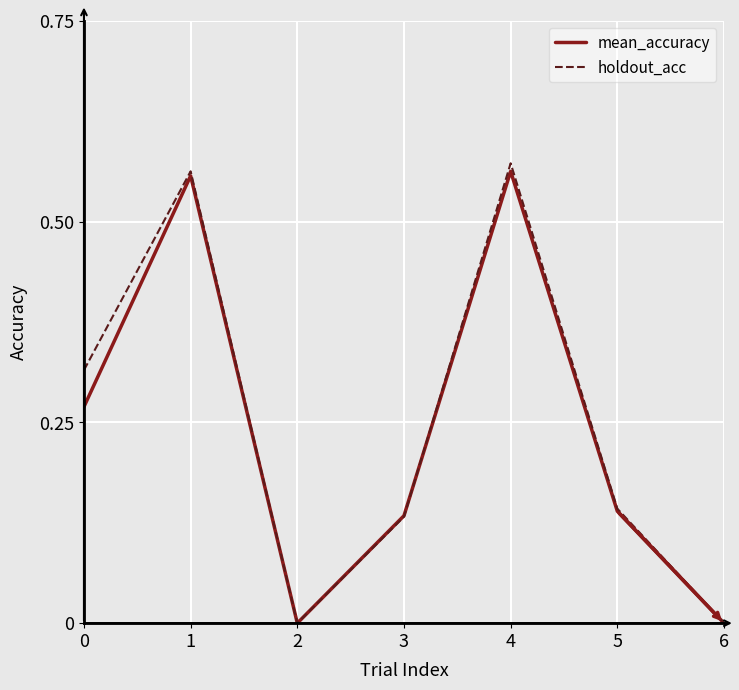

Is it true that holdout_acc equals 0.2 at 4?

False